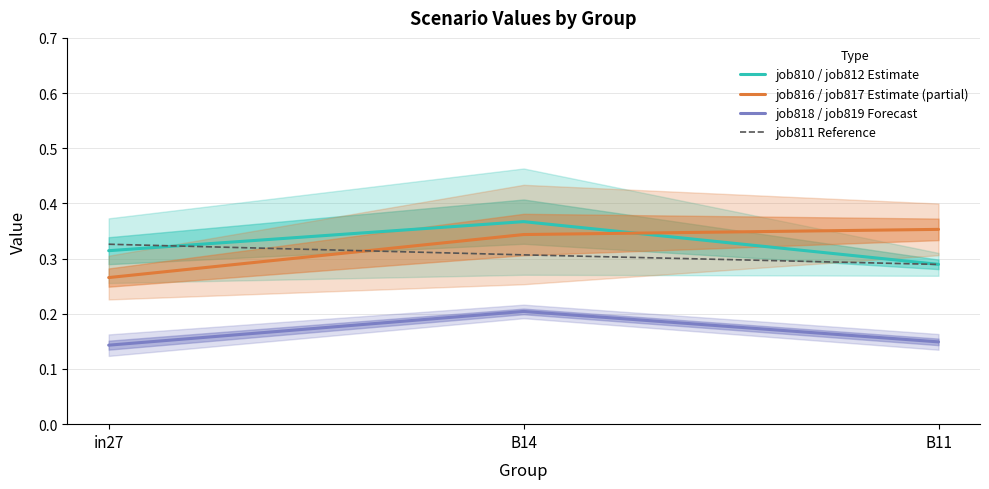

Which series has the largest total across all categories?

job810 / job812 Estimate